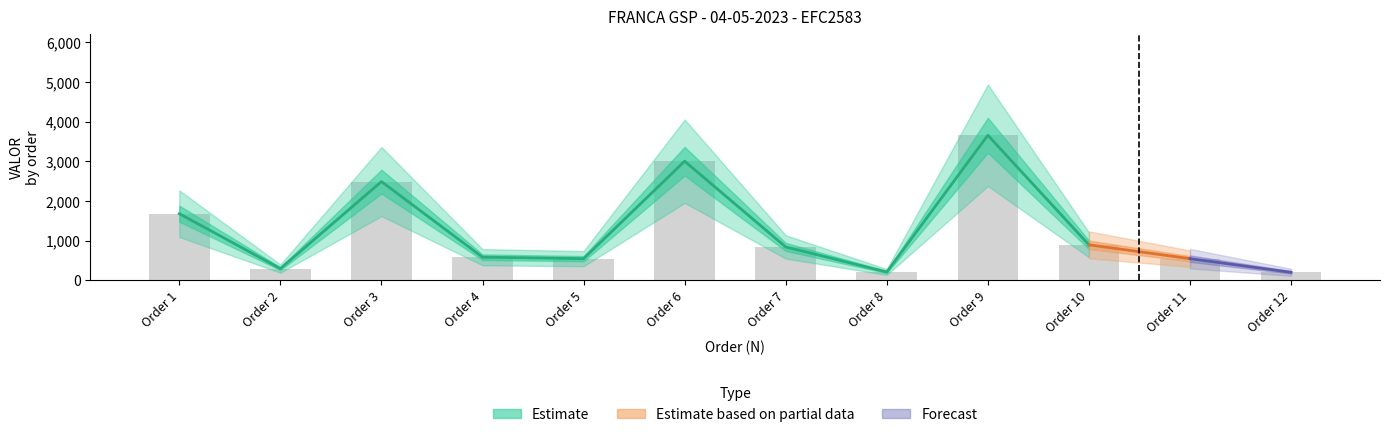

What is the ratio of the value at Order 9 to the value at Order 8?

17.5